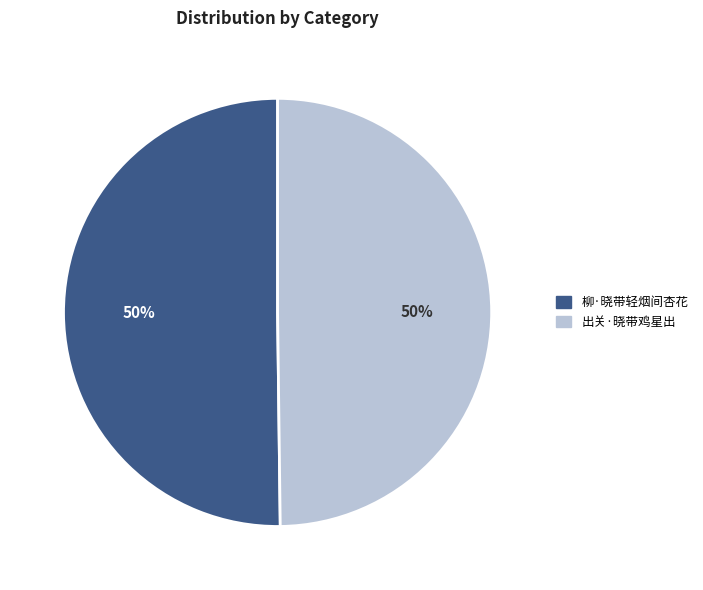

True or false: 柳·晓带轻烟间杏花 accounts for 50% of the total.

True